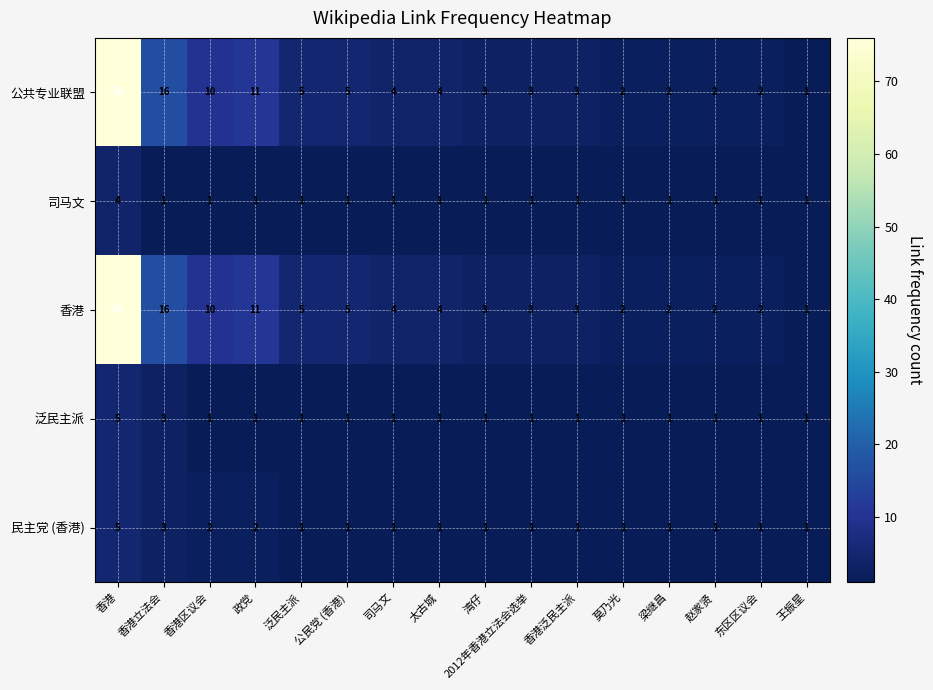

The value of 司马文 at 梁继昌 is 1. True or false?

True